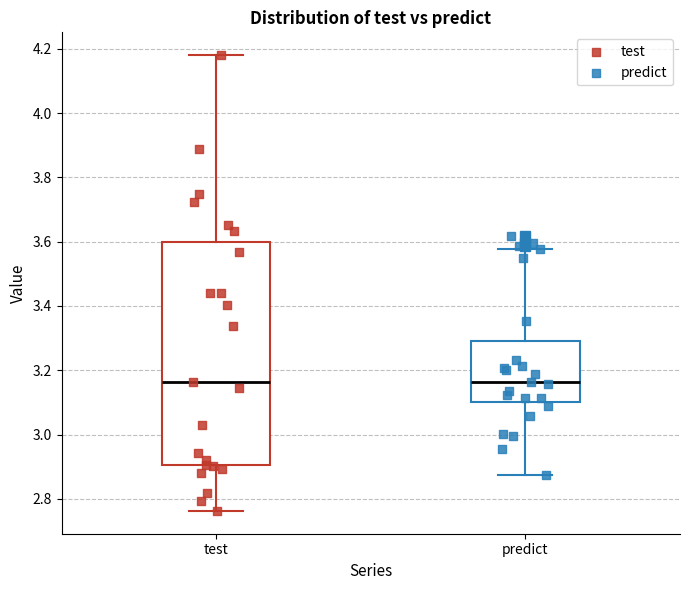

Where does the upper whisker of the box for predict end on the y-axis? The values are not printed on the chart, so give them approximately, as read against the axis.

3.58